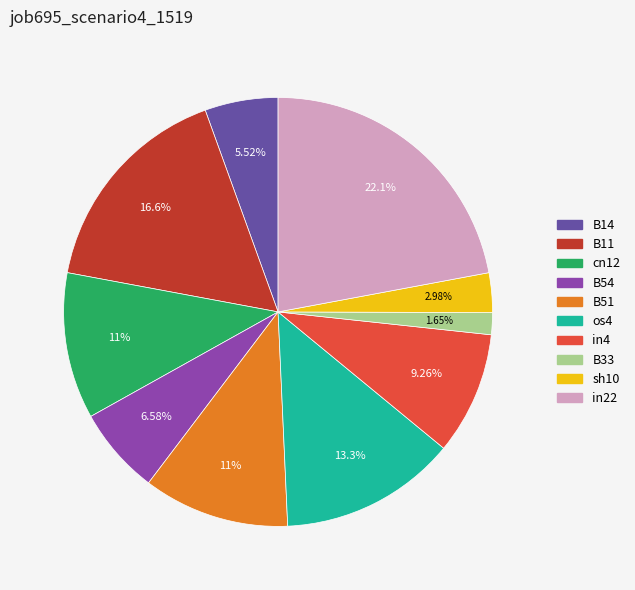

What is the largest slice in the pie chart?

in22